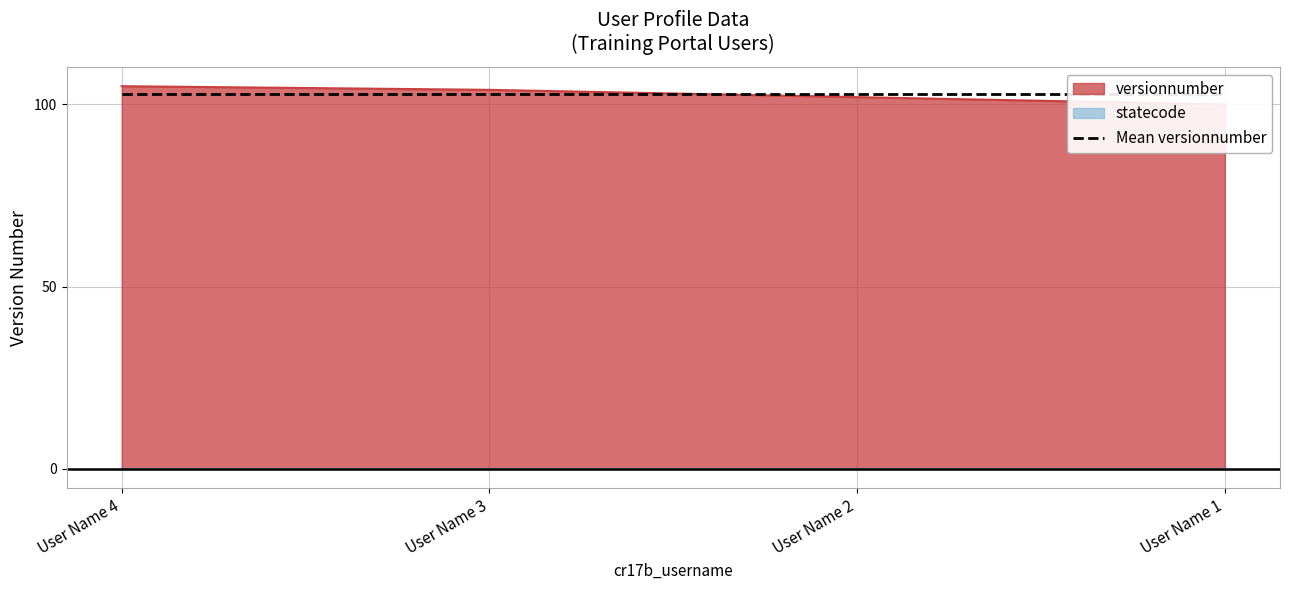

How many series are shown in this chart?

1